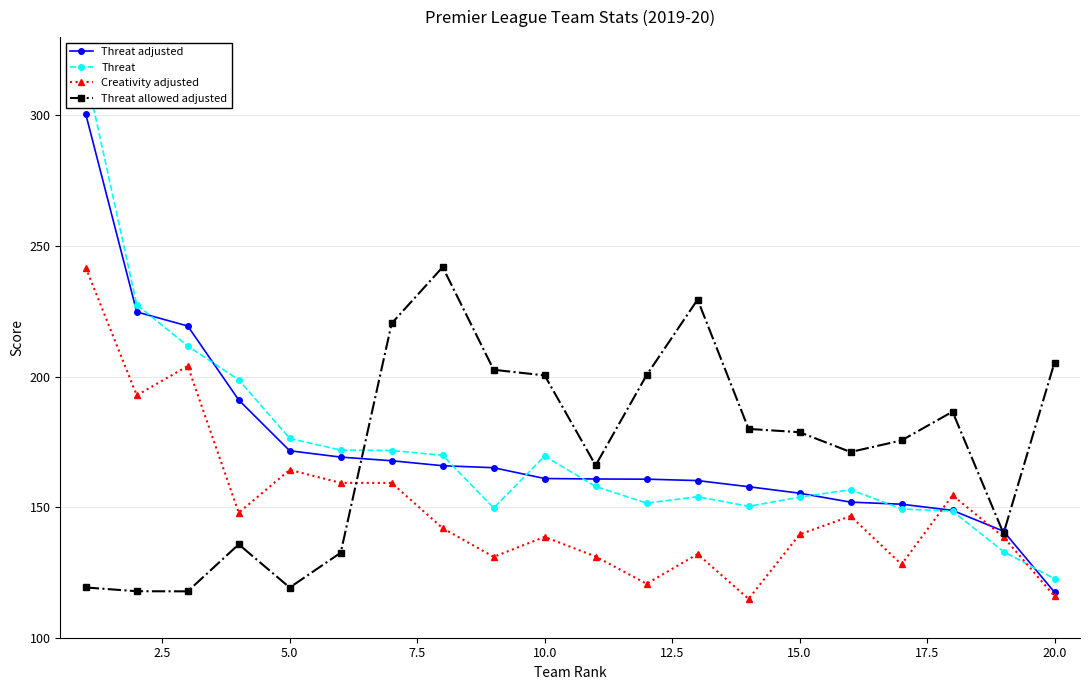

Is it true that Threat allowed adjusted equals 119.2 at 5.0?

True